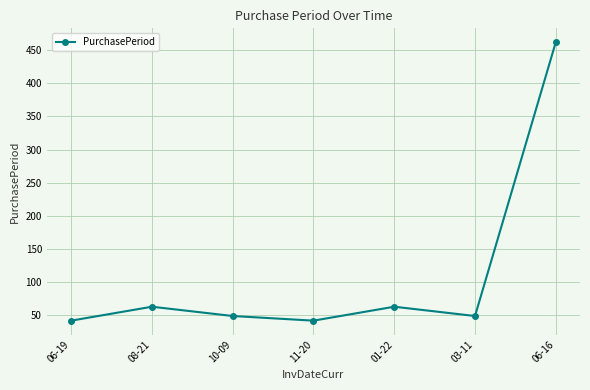

The chart shows a value of 63 at 08-21. True or false?

True